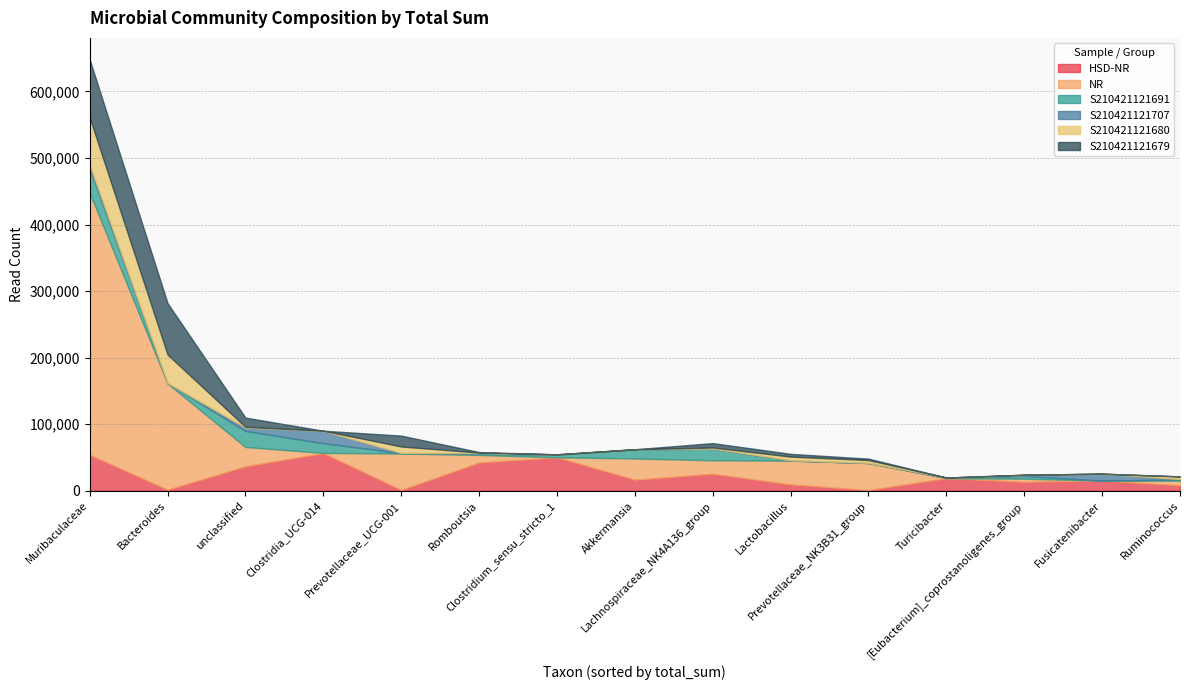

Where is the first local maximum for S210421121679?

Prevotellaceae_UCG-001